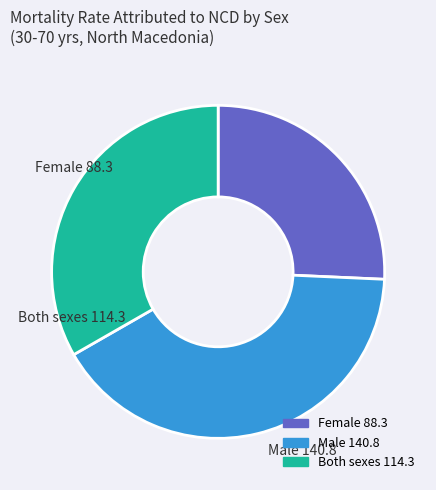

Is Both sexes the majority of the pie?

No